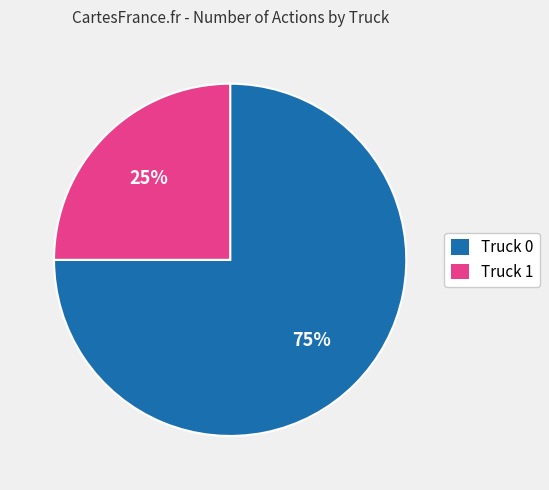

Count the number of slices in the pie.

2